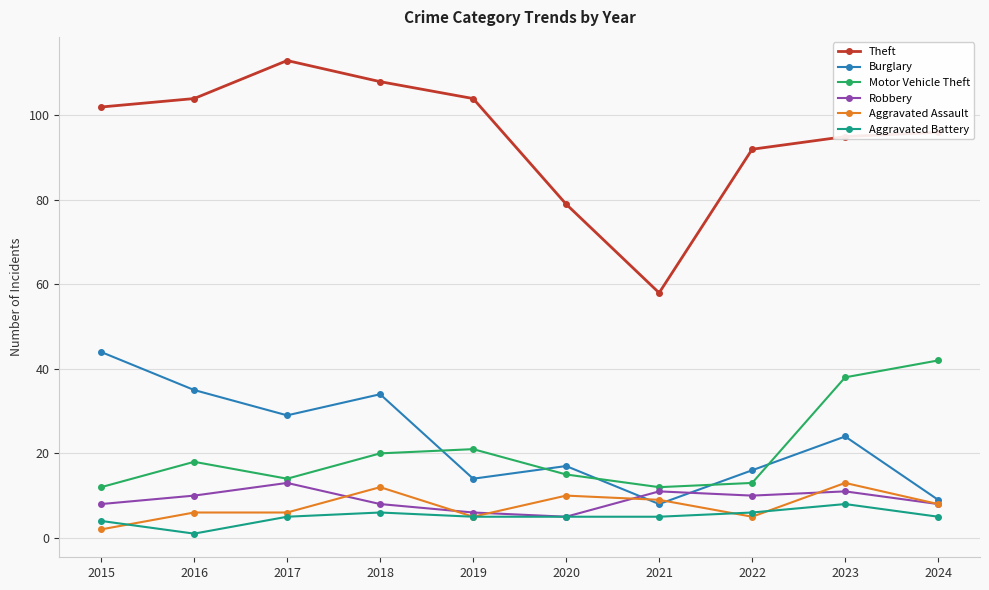

What is the minimum value shown in the chart?

1